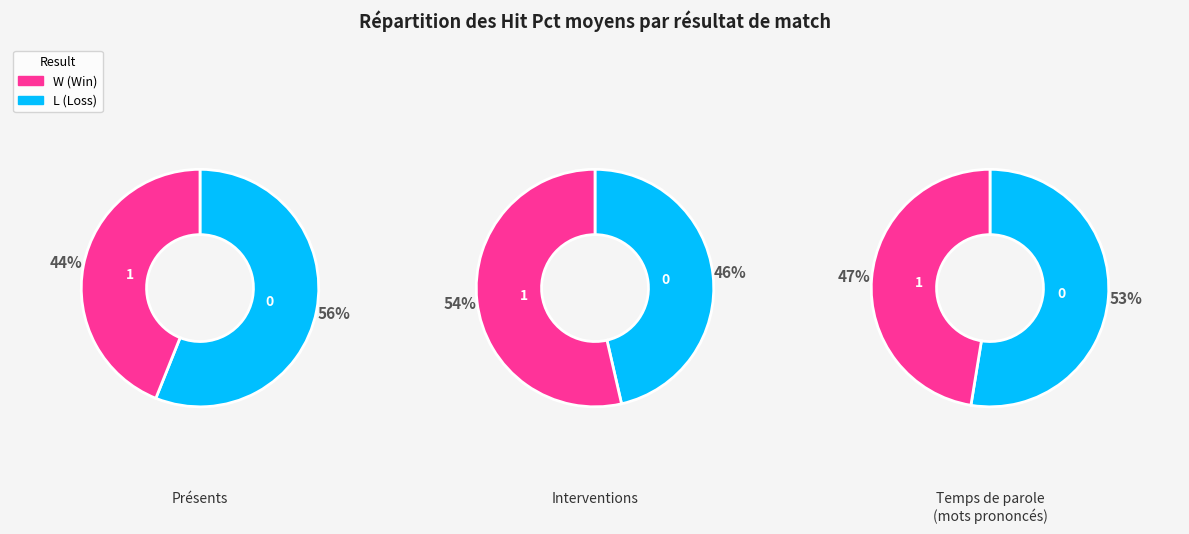

The Other slice represents 42% of the pie. True or false?

False